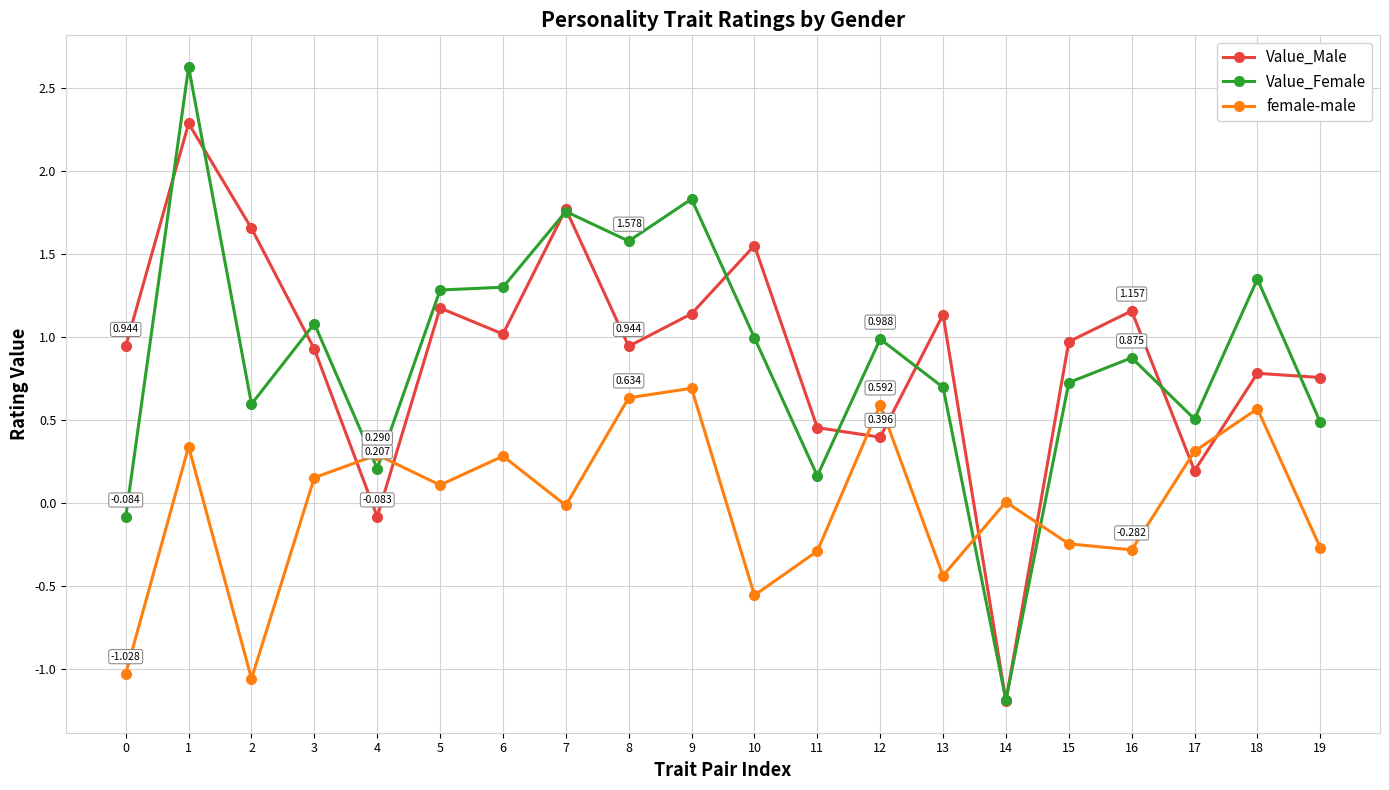

Is the value of Value_Male at 10 greater than the value of Value_Female at 1?

No